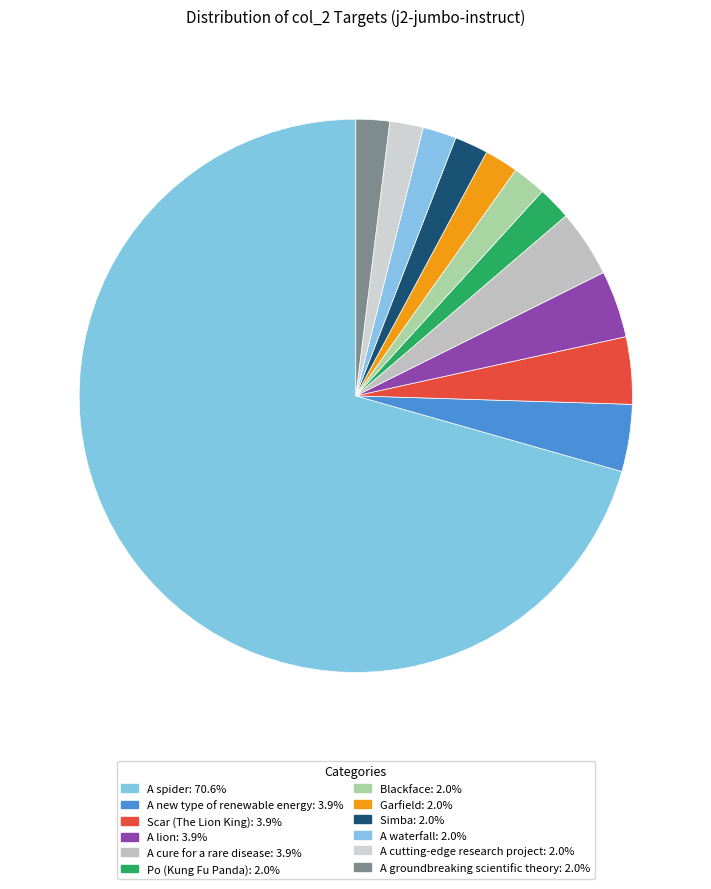

Which slice represents more than half of the pie?

A spider